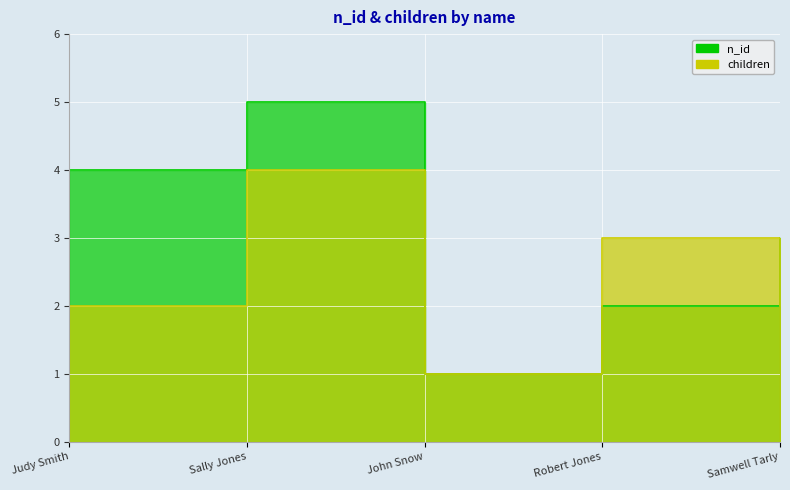

What is the value of the n_id point at the 5th from the left?

3